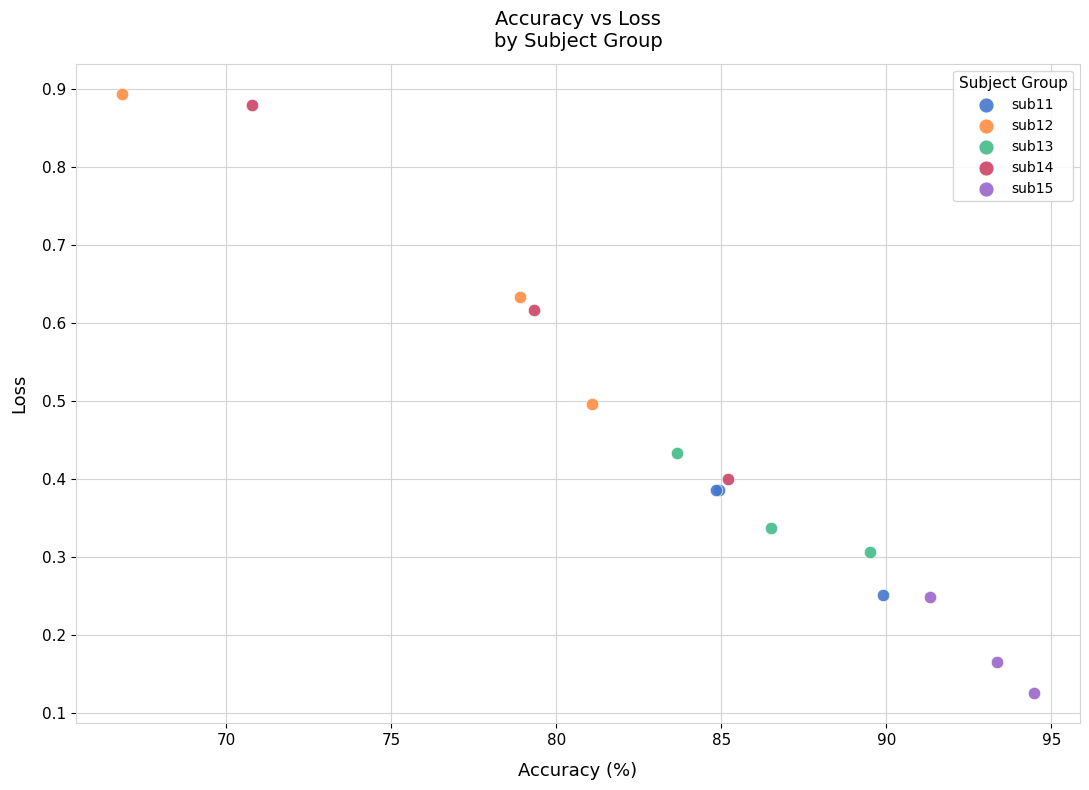

Which series contains the highest Y value?

sub12